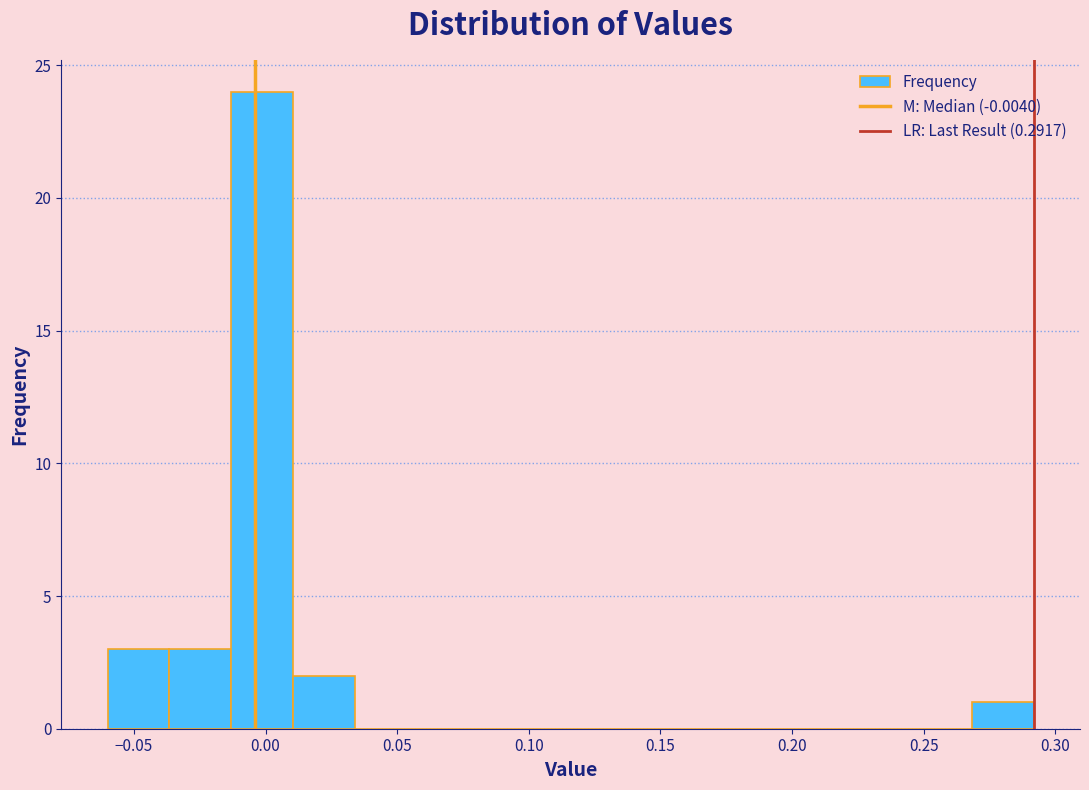

Reading left to right, transcribe this chart: for each bar, give the range it covers on the x-axis and its height. Neither the bar edges nor the heights are printed on the chart, so give them approximately, as read against the axes.

-0.060 to -0.035: 3
-0.035 to -0.015: 3
-0.015 to 0.010: 24
0.010 to 0.035: 2
0.035 to 0.055: 0
0.055 to 0.080: 0
0.080 to 0.105: 0
0.105 to 0.130: 0
0.130 to 0.150: 0
0.150 to 0.175: 0
0.175 to 0.200: 0
0.200 to 0.220: 0
0.220 to 0.245: 0
0.245 to 0.270: 0
0.270 to 0.290: 1